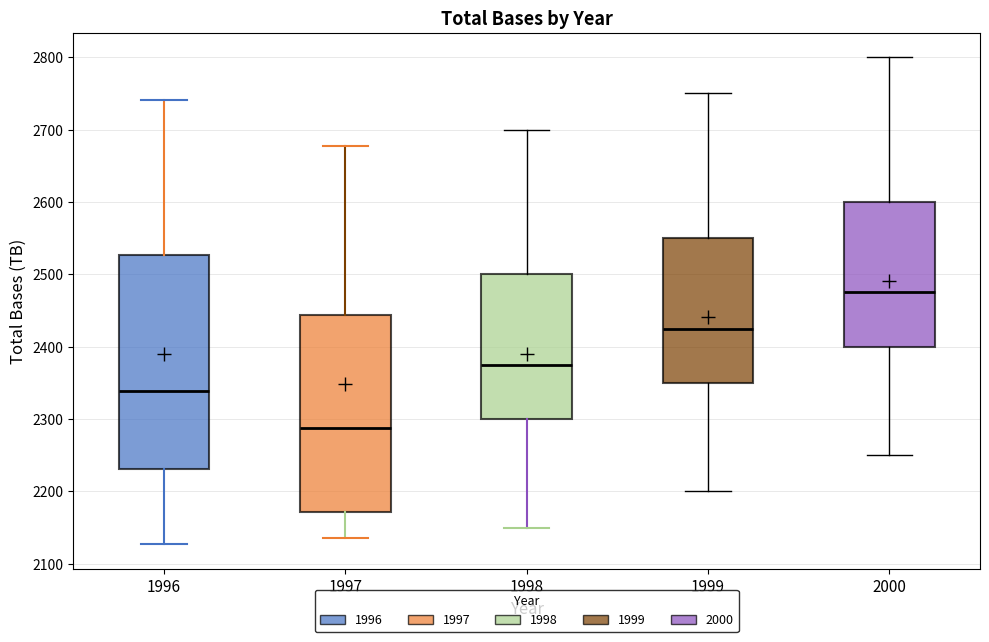

Reading left to right, read every box against the y-axis: the position of its median line, the range the box covers, and the ends of its whiskers. The values are not printed on the chart, so give them approximately, as read against the axis.

1996: median 2340, box 2230 to 2530, whiskers 2130 to 2740
1997: median 2290, box 2170 to 2440, whiskers 2140 to 2680
1998: median 2380, box 2300 to 2500, whiskers 2150 to 2700
1999: median 2430, box 2350 to 2550, whiskers 2200 to 2750
2000: median 2480, box 2400 to 2600, whiskers 2250 to 2800